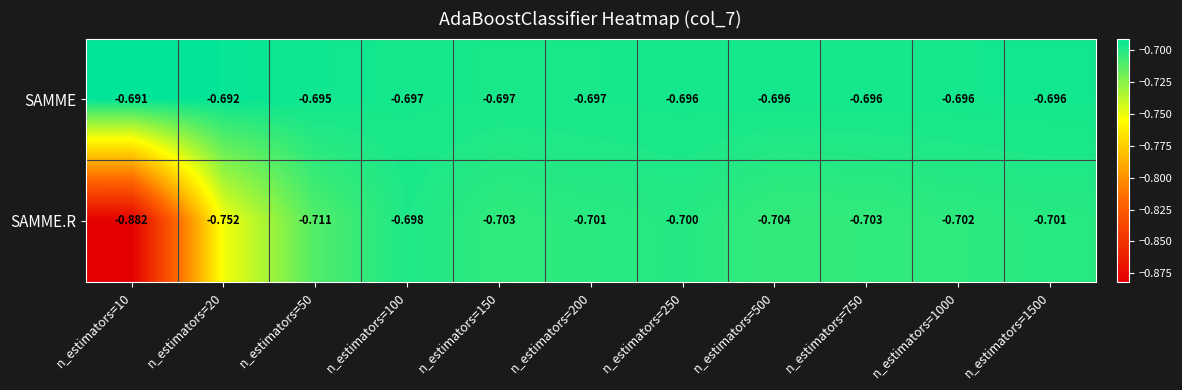

Which series changed the most between n_estimators=20 and n_estimators=500?

SAMME.R